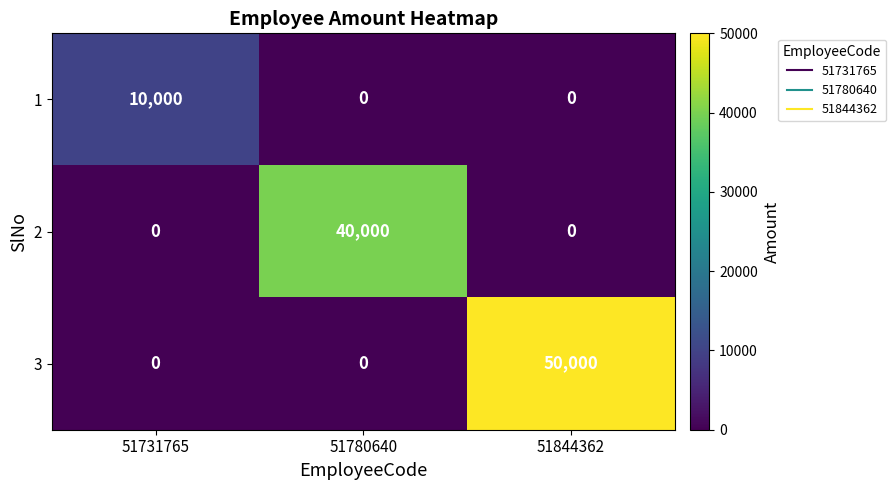

The value of 3 at 51844362 is 50000. True or false?

True